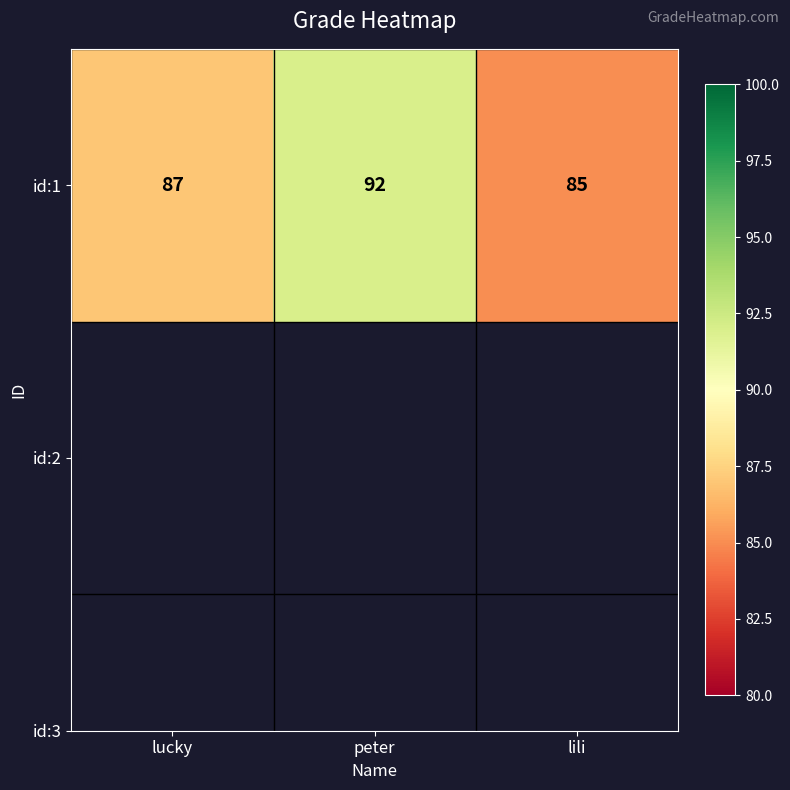

At which category does the chart reach its minimum across all series?

lili